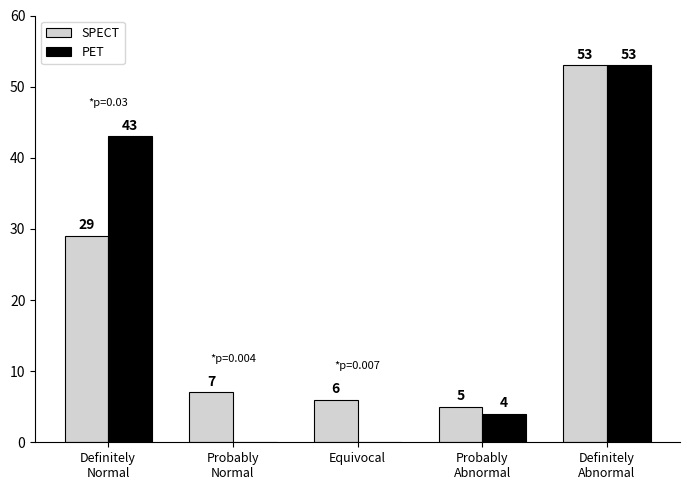

The value of PET at Probably
Abnormal is 4. True or false?

True